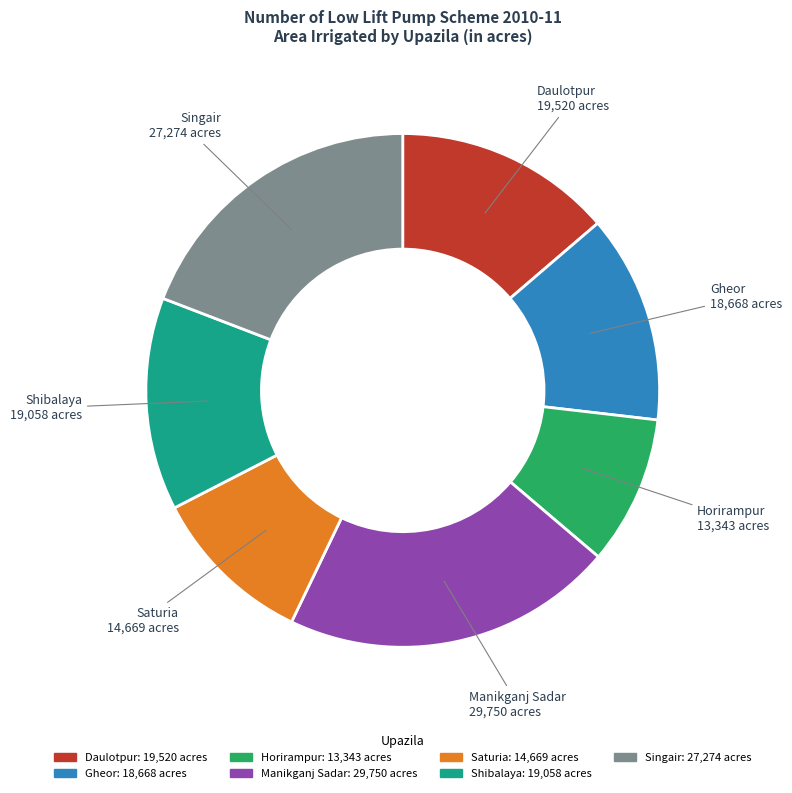

Between Gheor and Singair, which is larger?

Singair